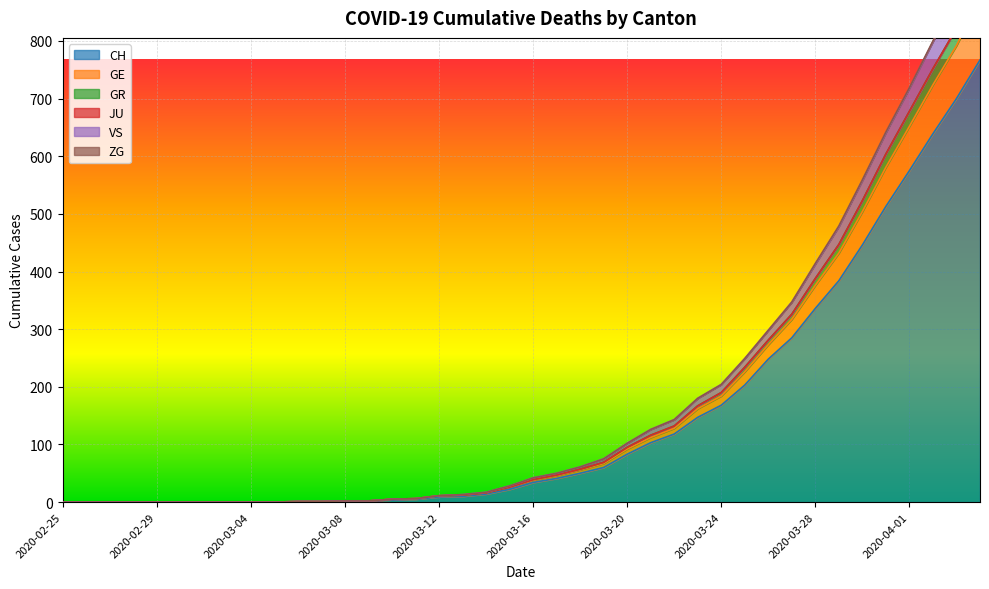

What is the spread (max minus min) of values at 2020-04-04?

189